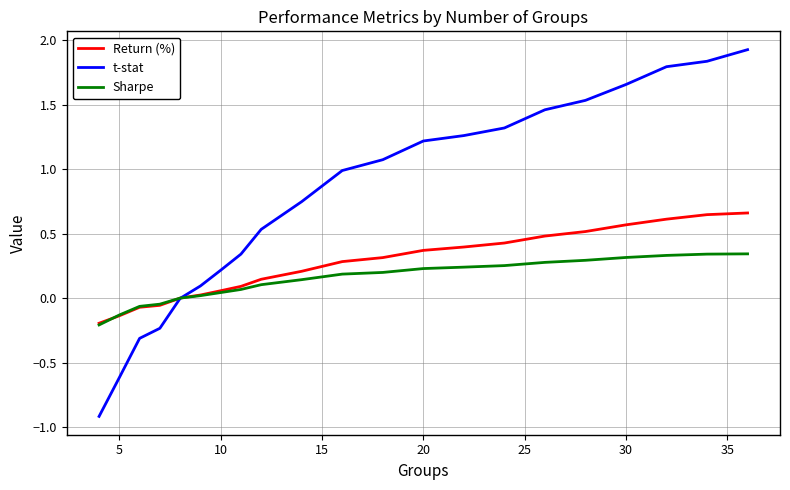

Rank the series by their average value, from highest to lowest.

t-stat, Return (%), Sharpe